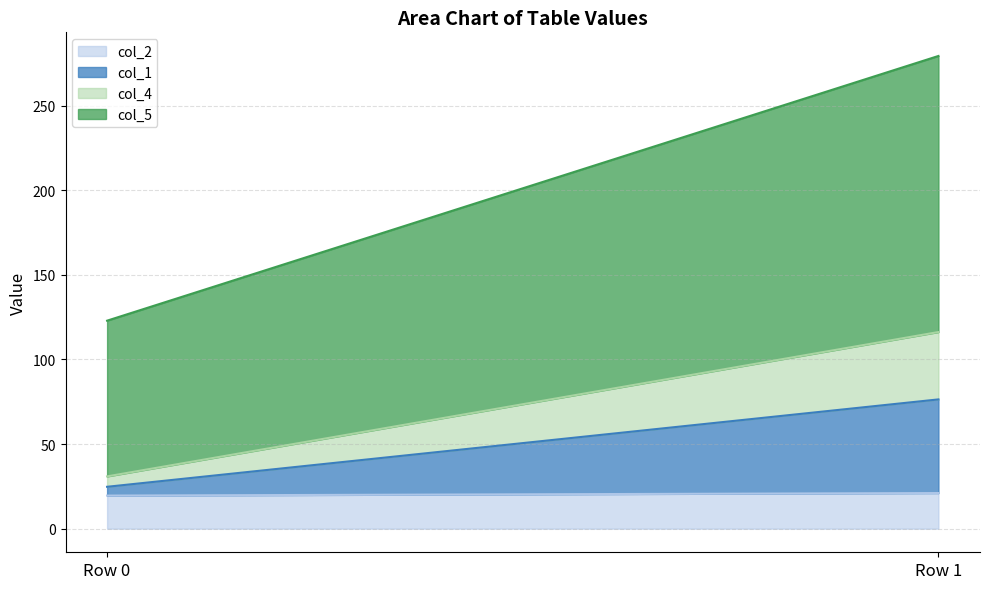

What is the maximum value for col_2?

21.0